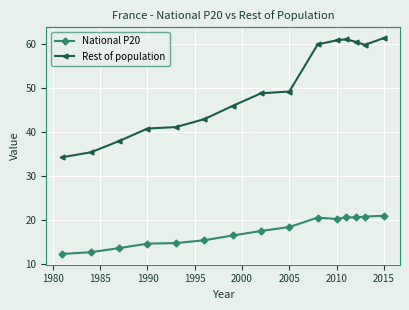

At how many categories does at least one series exceed 34?

15